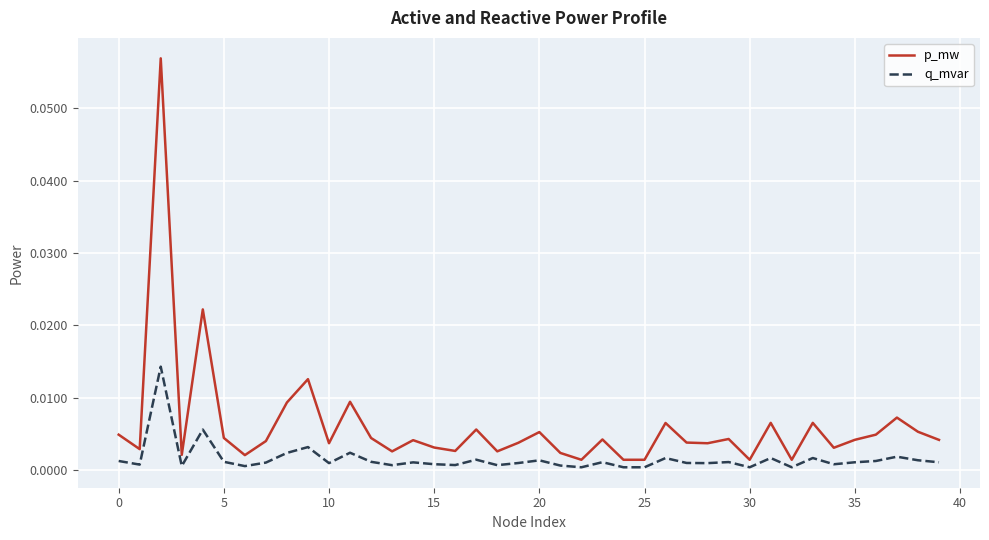

True or false: p_mw and q_mvar intersect in this chart.

False